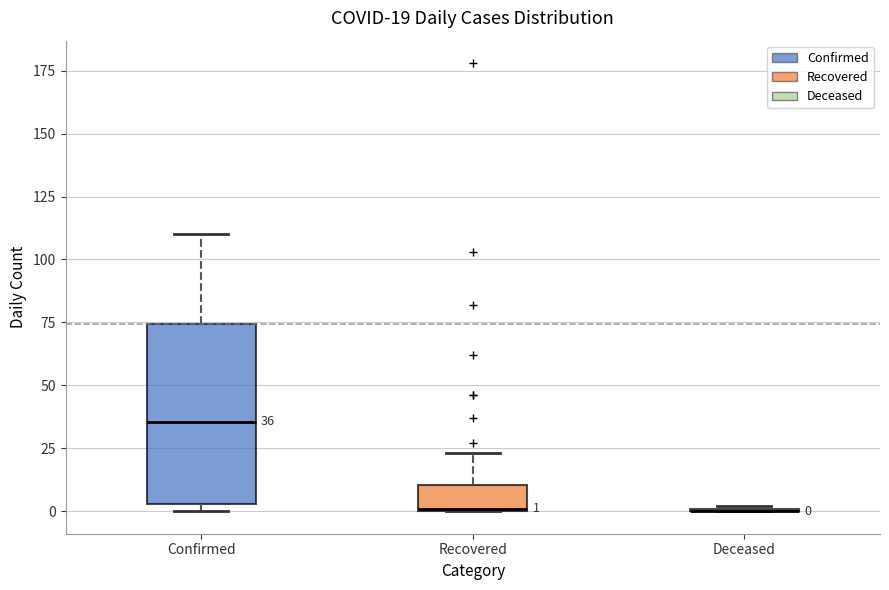

Comparing the boxes themselves (not the whiskers), which one is the tallest?

Confirmed